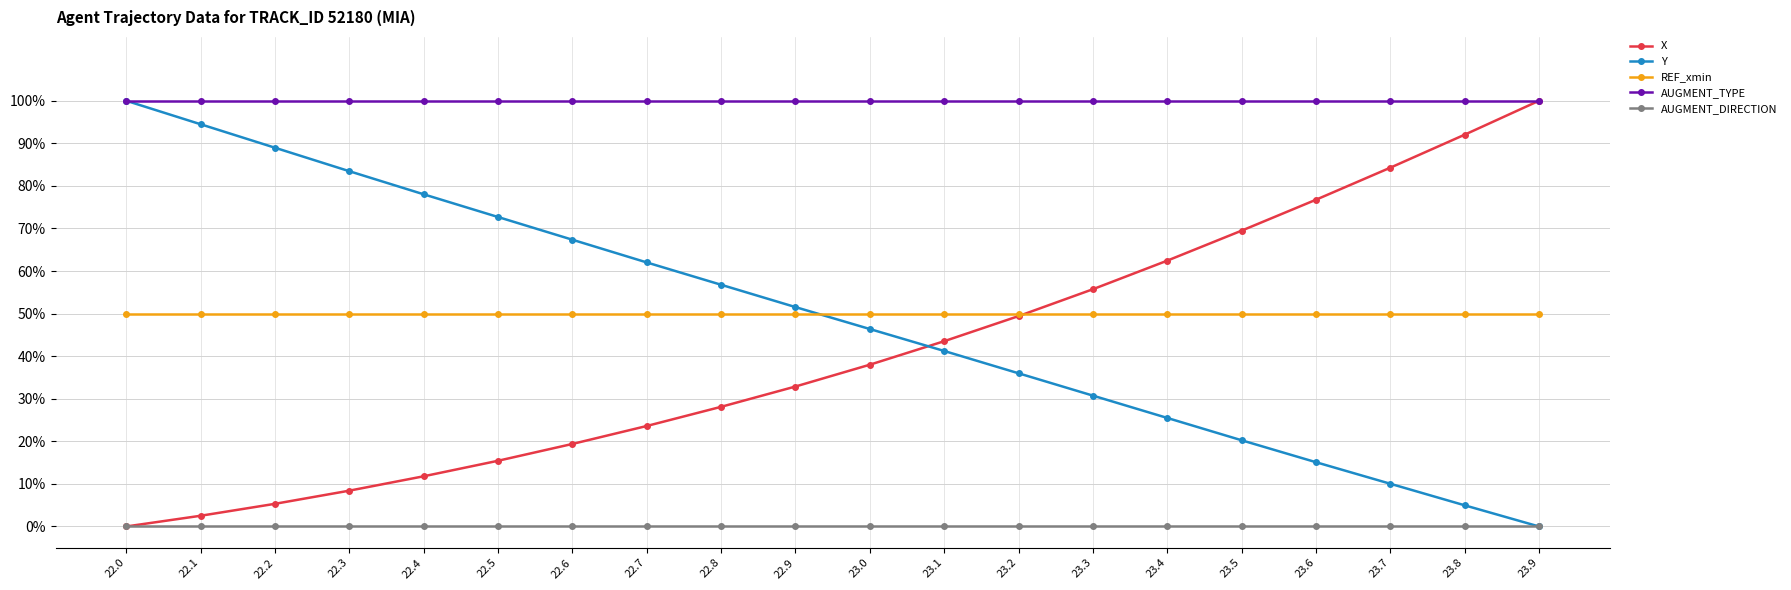

How many values in the X series are below 37?

10